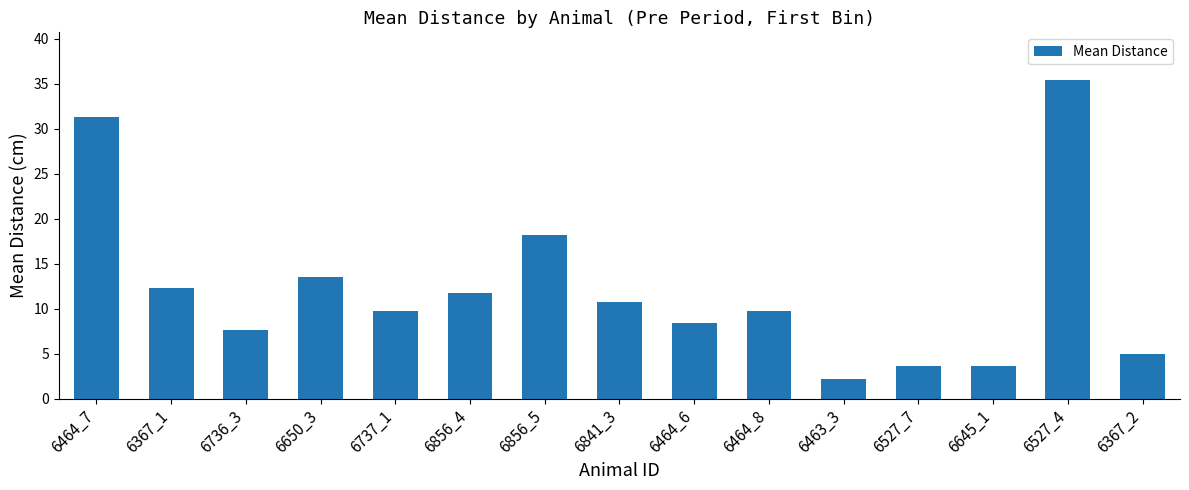

At which label is the value closest to 18?

6856_5